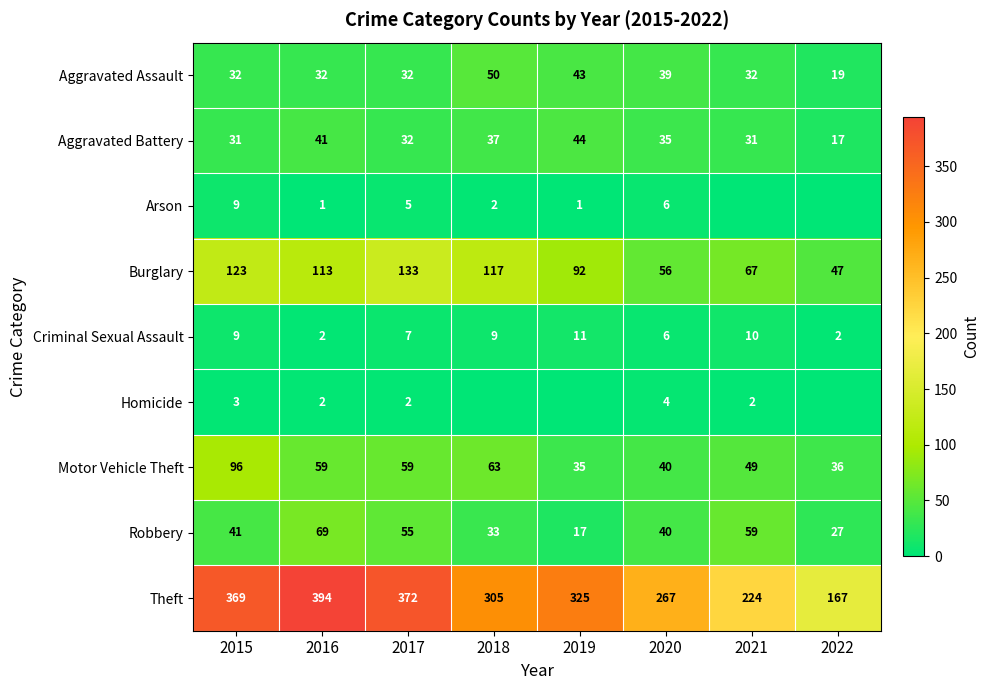

At which label is Robbery closest to 43?

2015